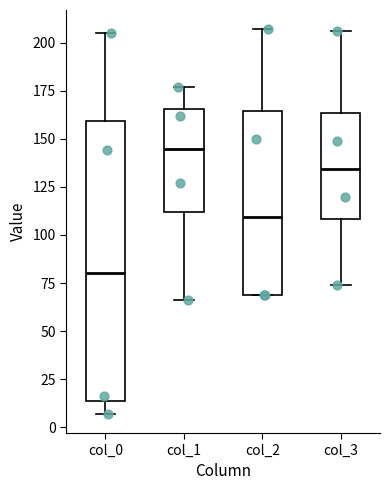

Which box has the highest median line?

col_1